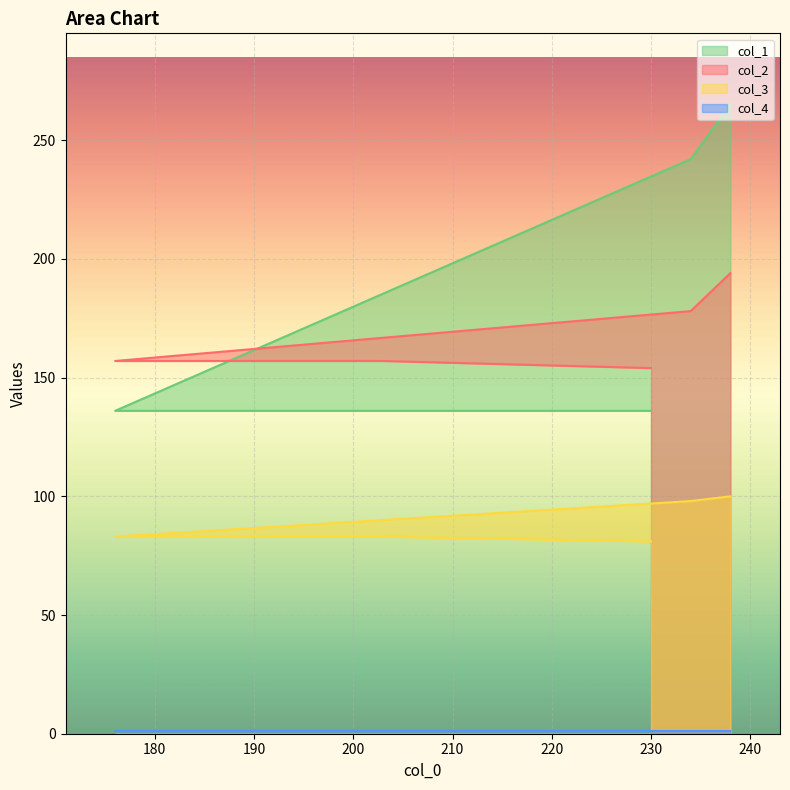

True or false: col_3 and col_1 cross at least once.

False